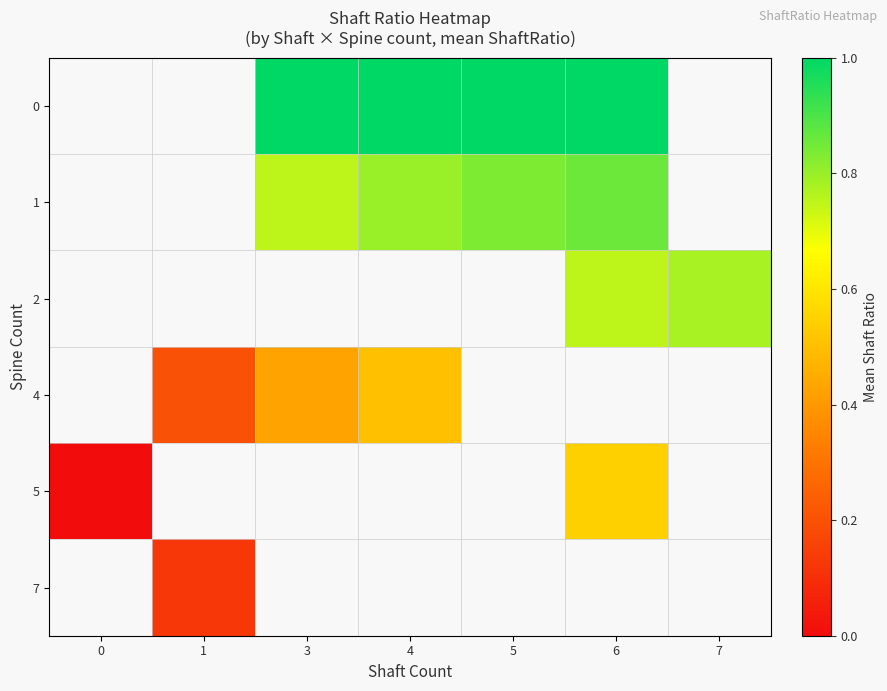

What is the difference between the maximum and minimum values in the 5 series?

0.5